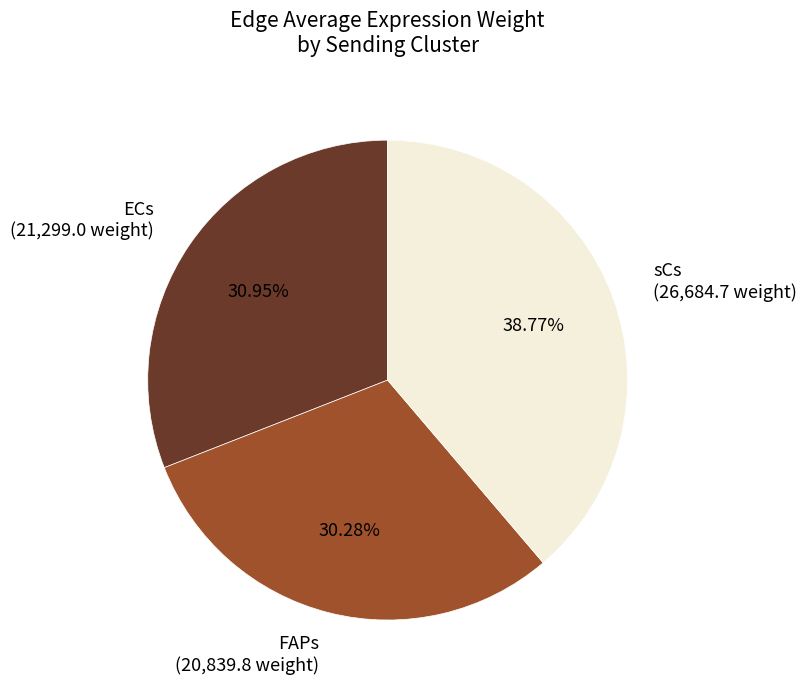

What is the ratio of the value at FAPs (20,839.8 weight) to the value at ECs (21,299.0 weight)?

1.0